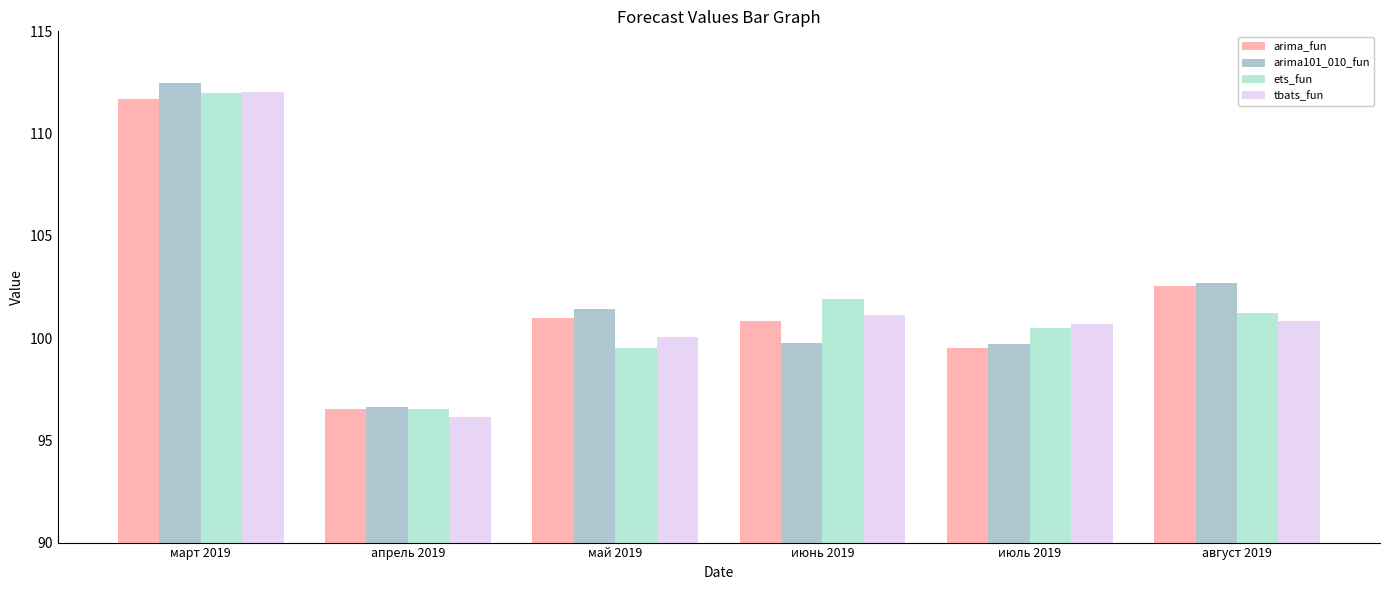

What is the highest value of the tbats_fun series?

112.0